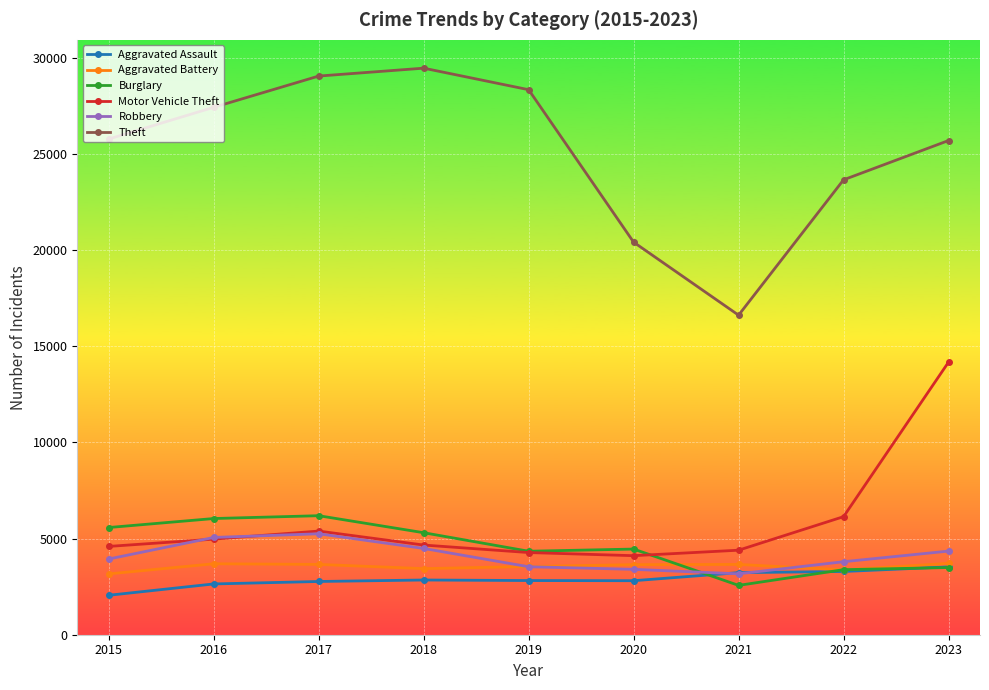

What is the maximum value for Burglary?

6186